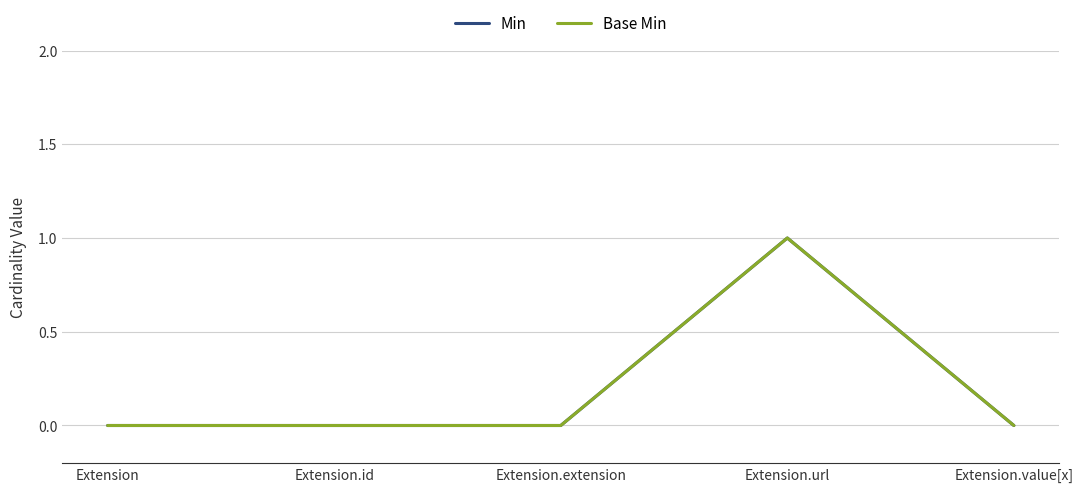

What is the maximum value for Base Min?

1